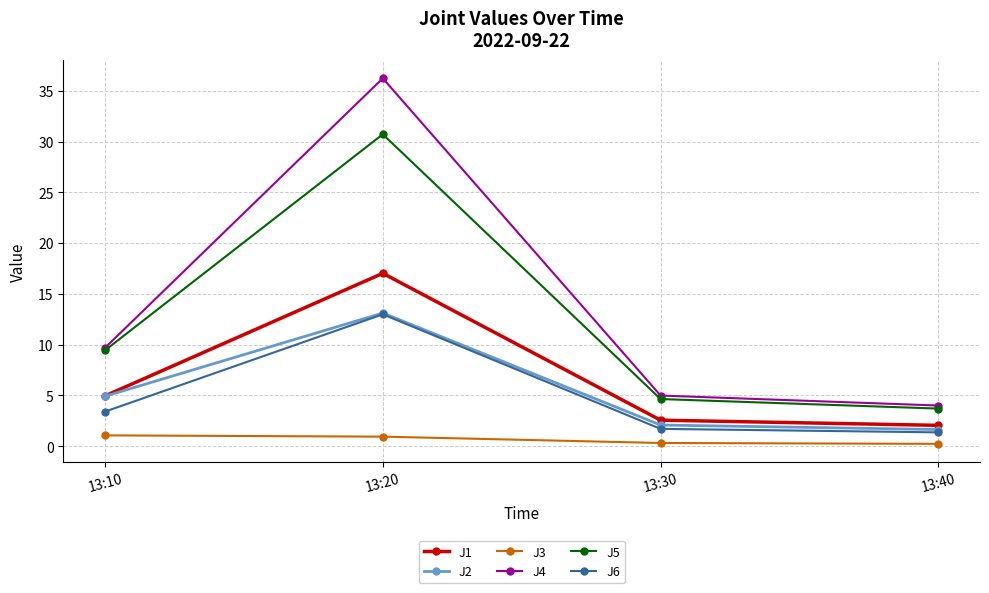

What is the sum of all J4 values?

54.9